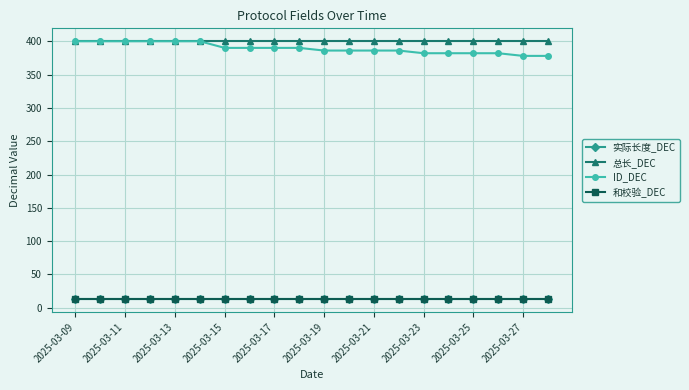

Is this an area chart (filled region under the line)?

No